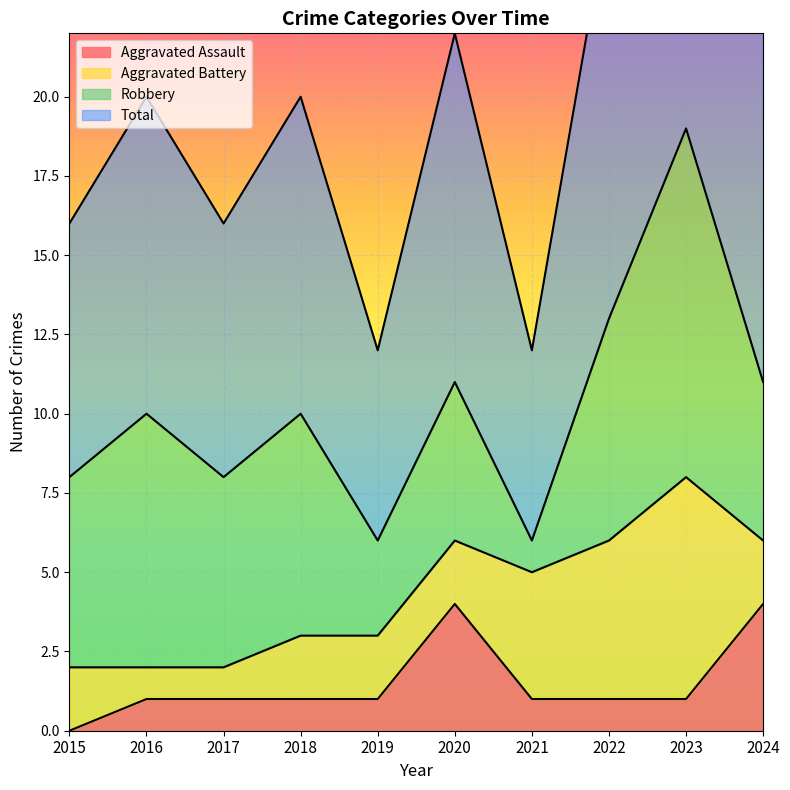

Is it true that Aggravated Assault equals 4 at 2020?

True